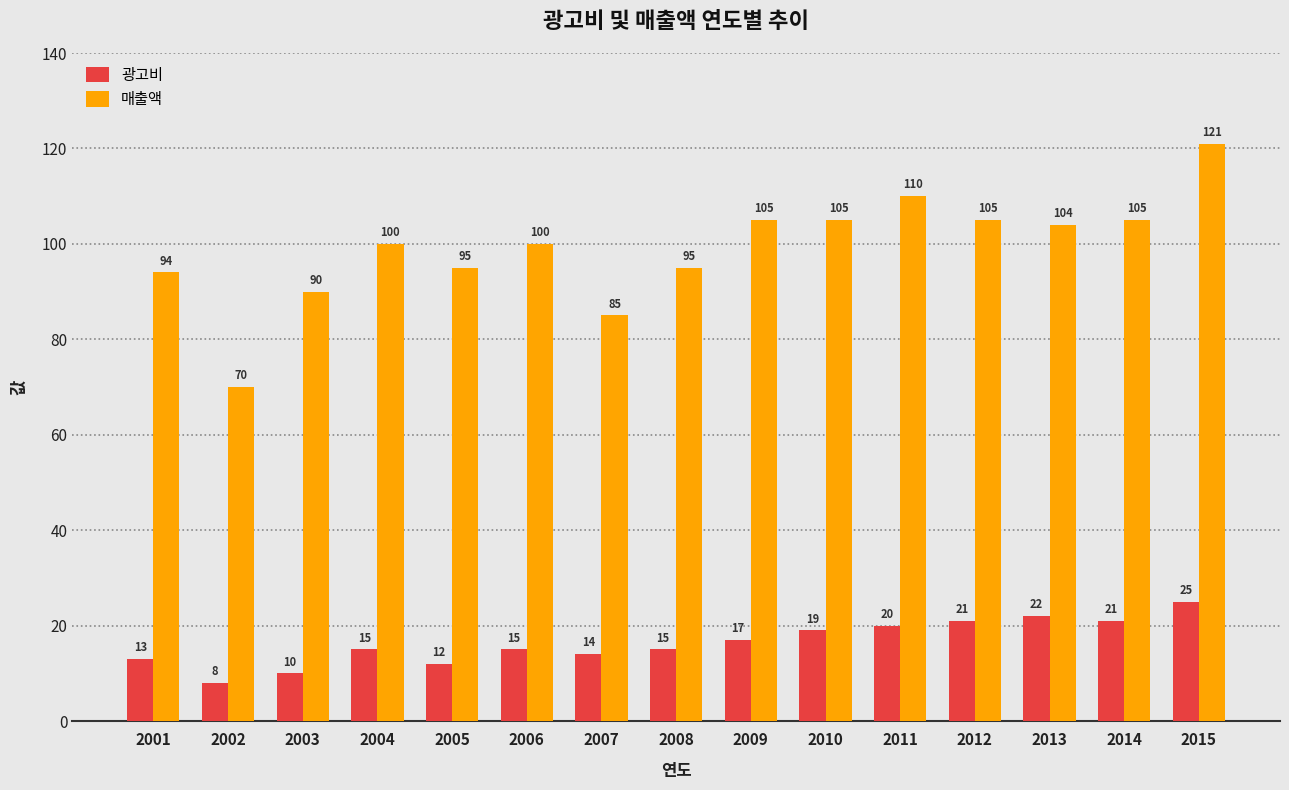

Is it true that 광고비 equals 10 at 2003?

True